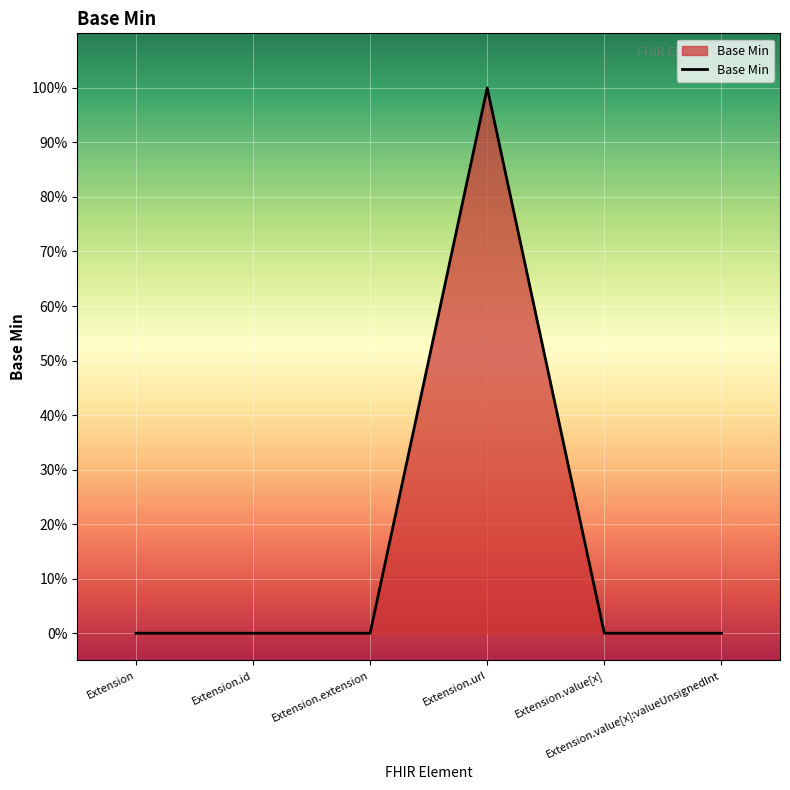

List the labels in order of value, smallest first.

Extension, Extension.id, Extension.extension, Extension.value[x], Extension.value[x]:valueUnsignedInt, Extension.url